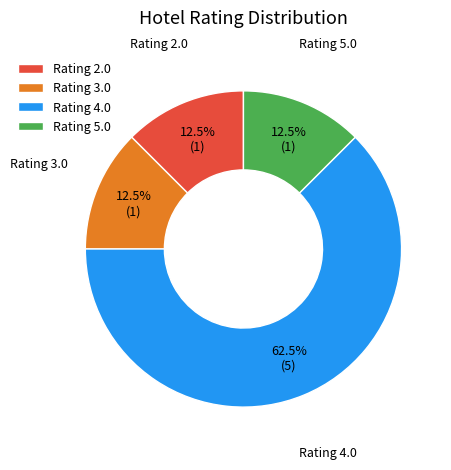

What is the largest slice in the pie chart?

Rating 4.0